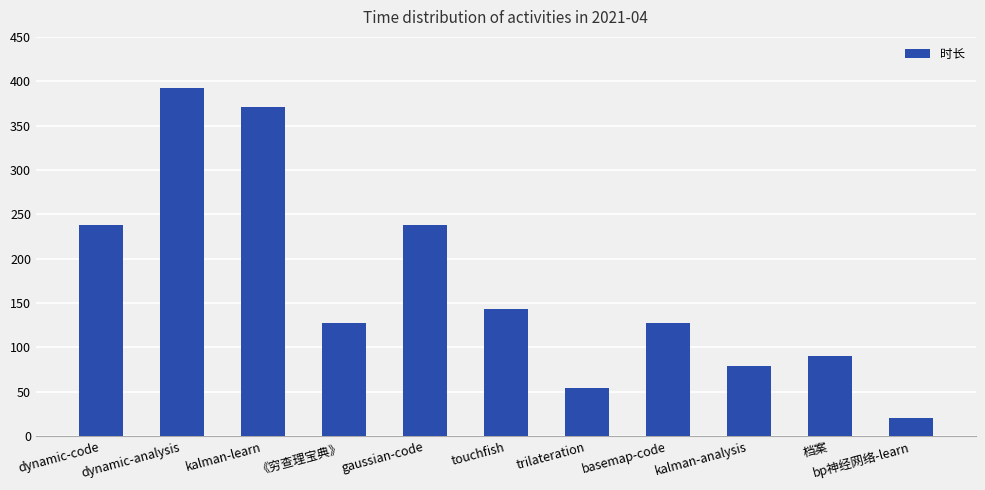

How many distinct data groups are displayed?

1